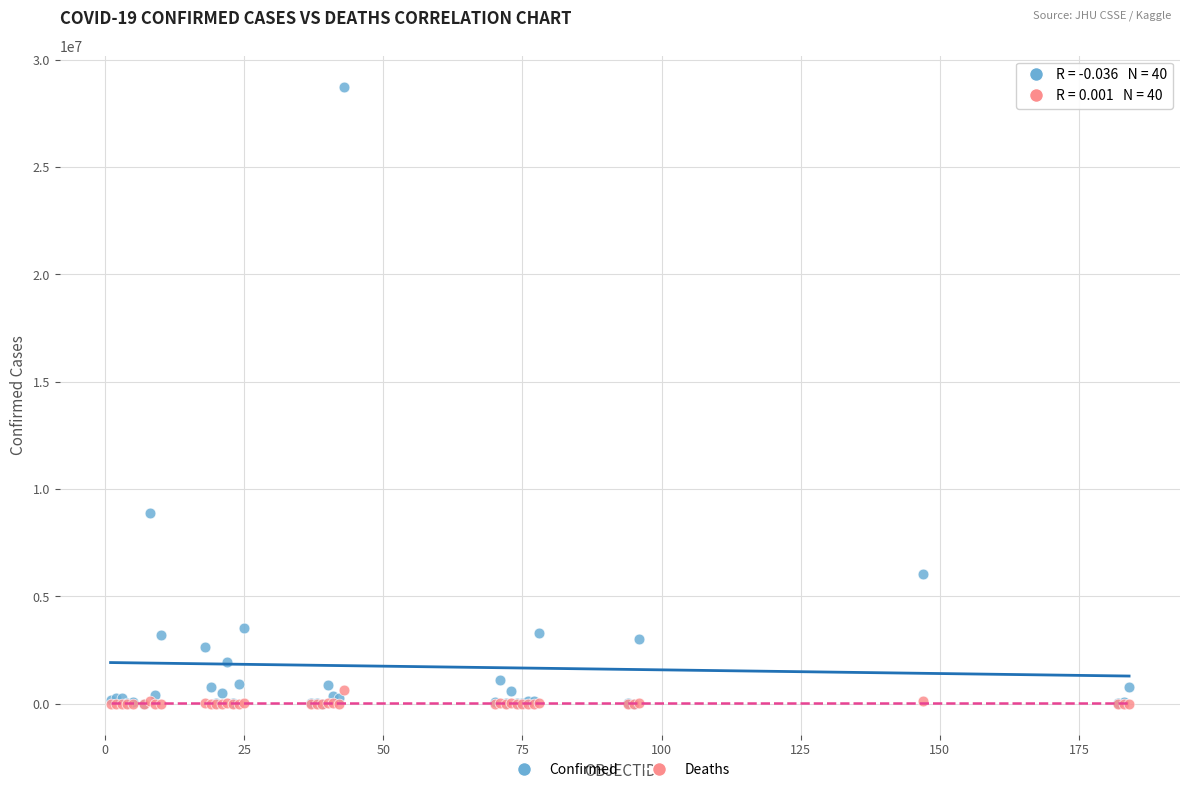

In the Confirmed series, what Y value is closest to 14378400?

8893568